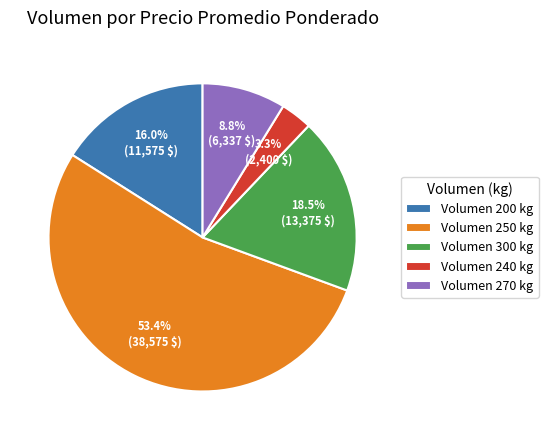

What is the majority slice?

Volumen 250 kg